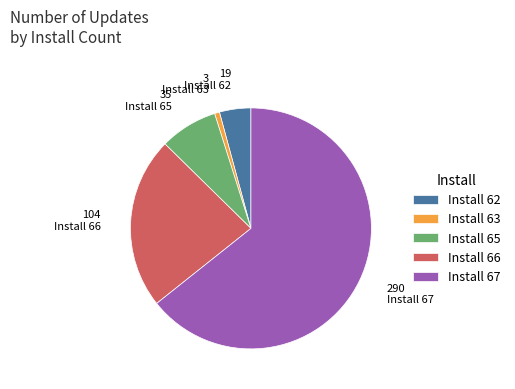

Does any single category account for the majority?

Yes